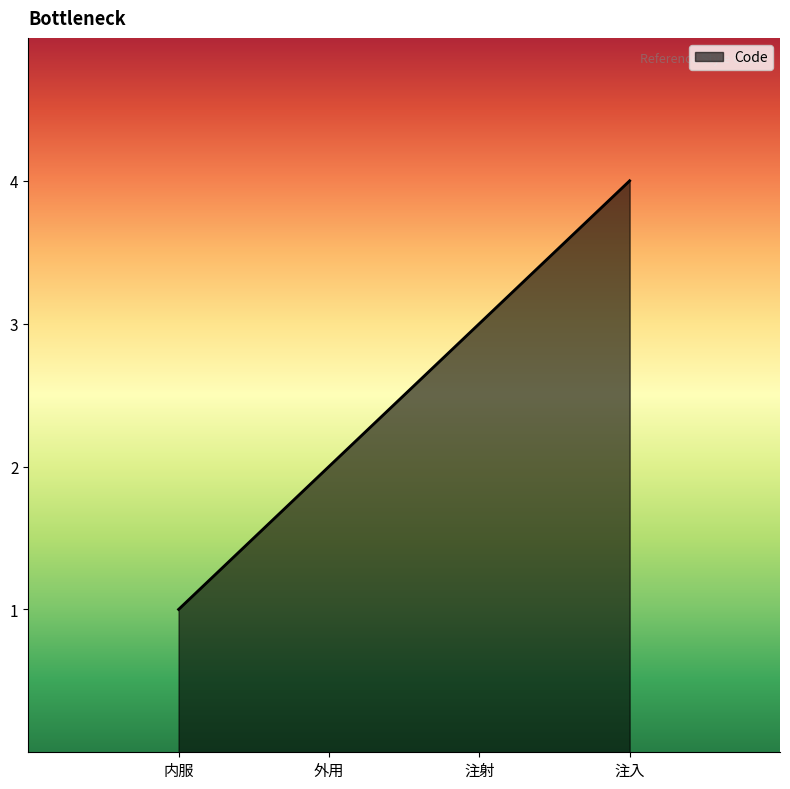

What is the change in value from 外用 to 注入?

+2